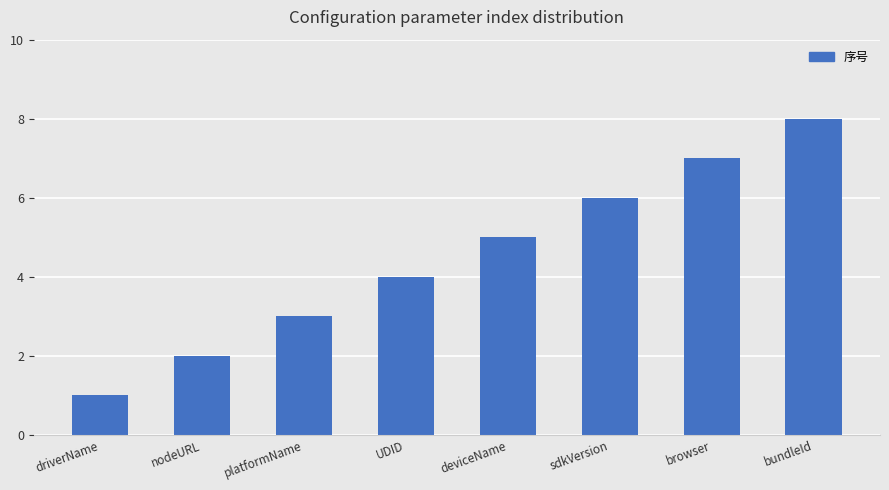

What is the approximate value at UDID?

4